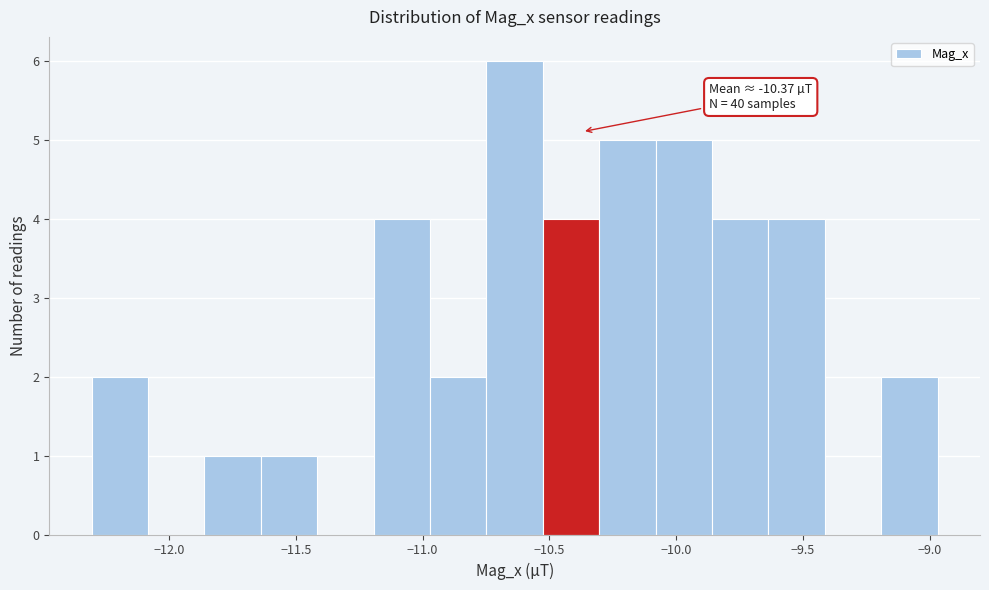

Which range on the x-axis has the tallest bar?

-10.75 to -10.55